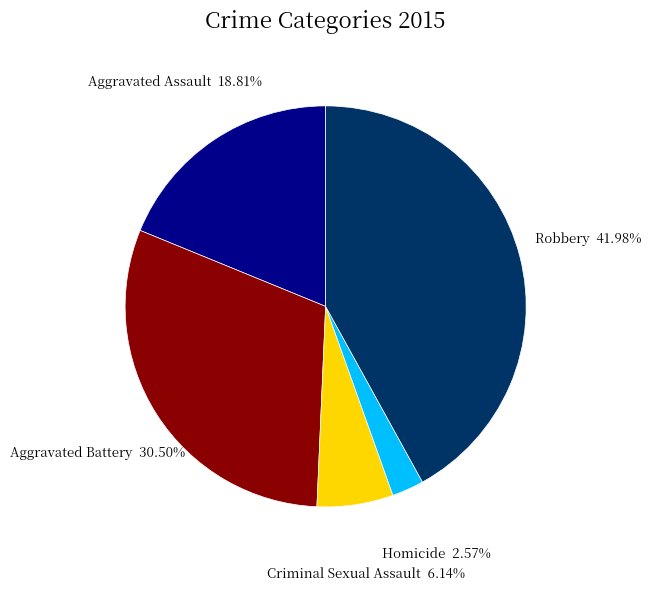

Is there any slice that represents more than half of the pie?

No